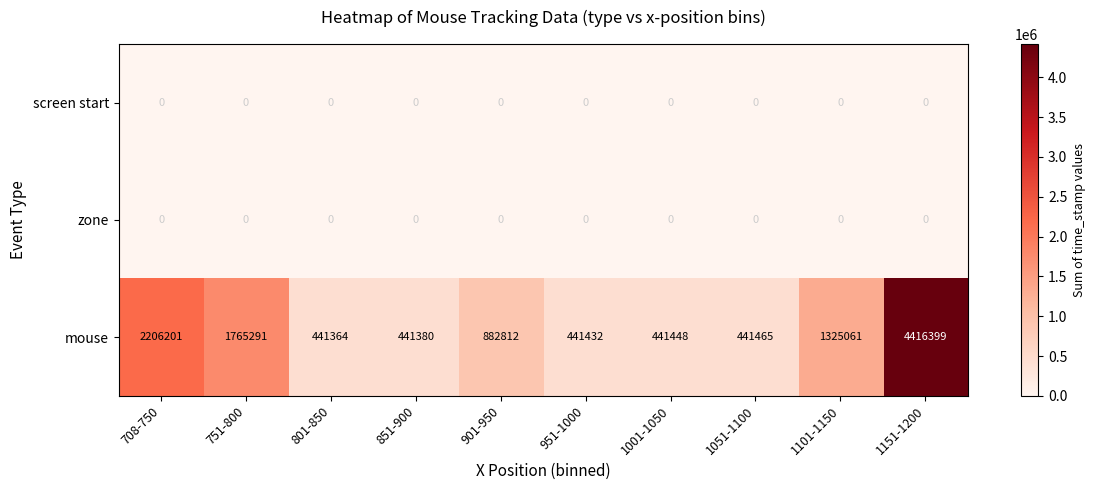

Which series changed the most between 708-750 and 1151-1200?

mouse